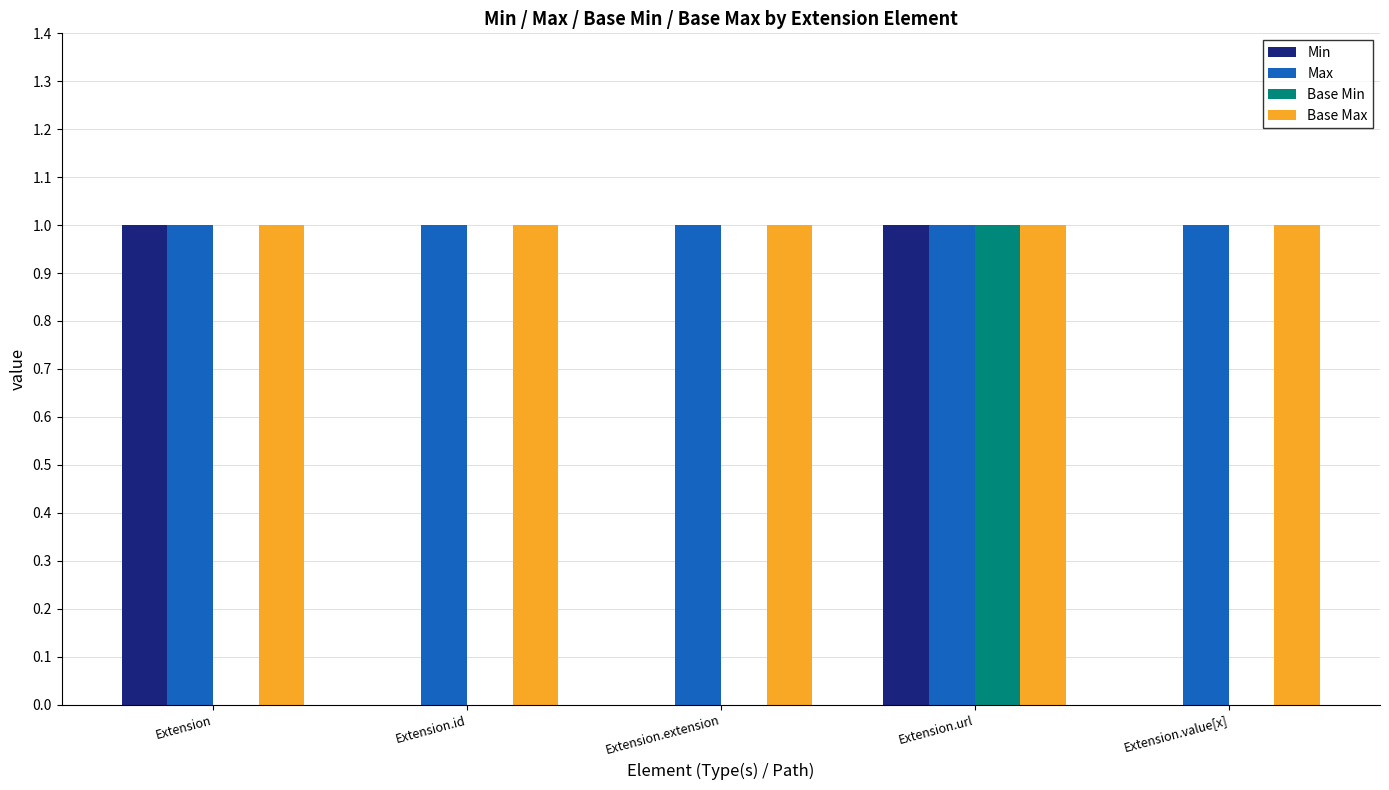

Are the bars horizontal?

No